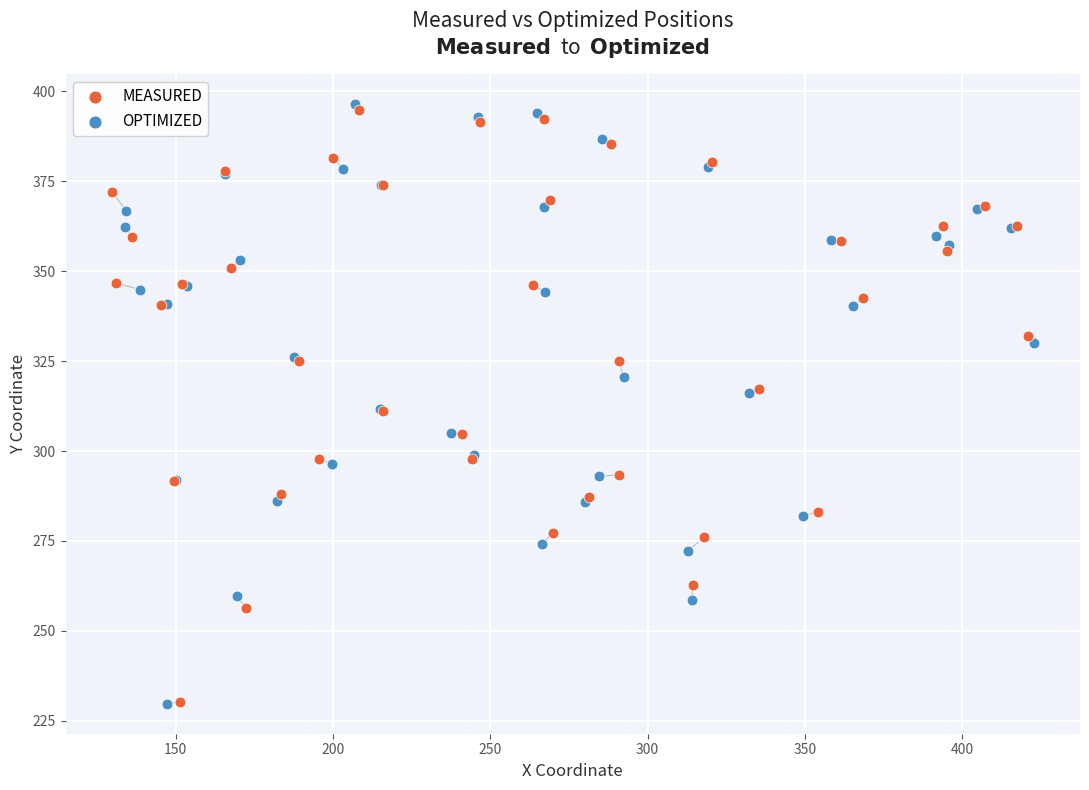

Which series has the widest spread of Y values?

OPTIMIZED